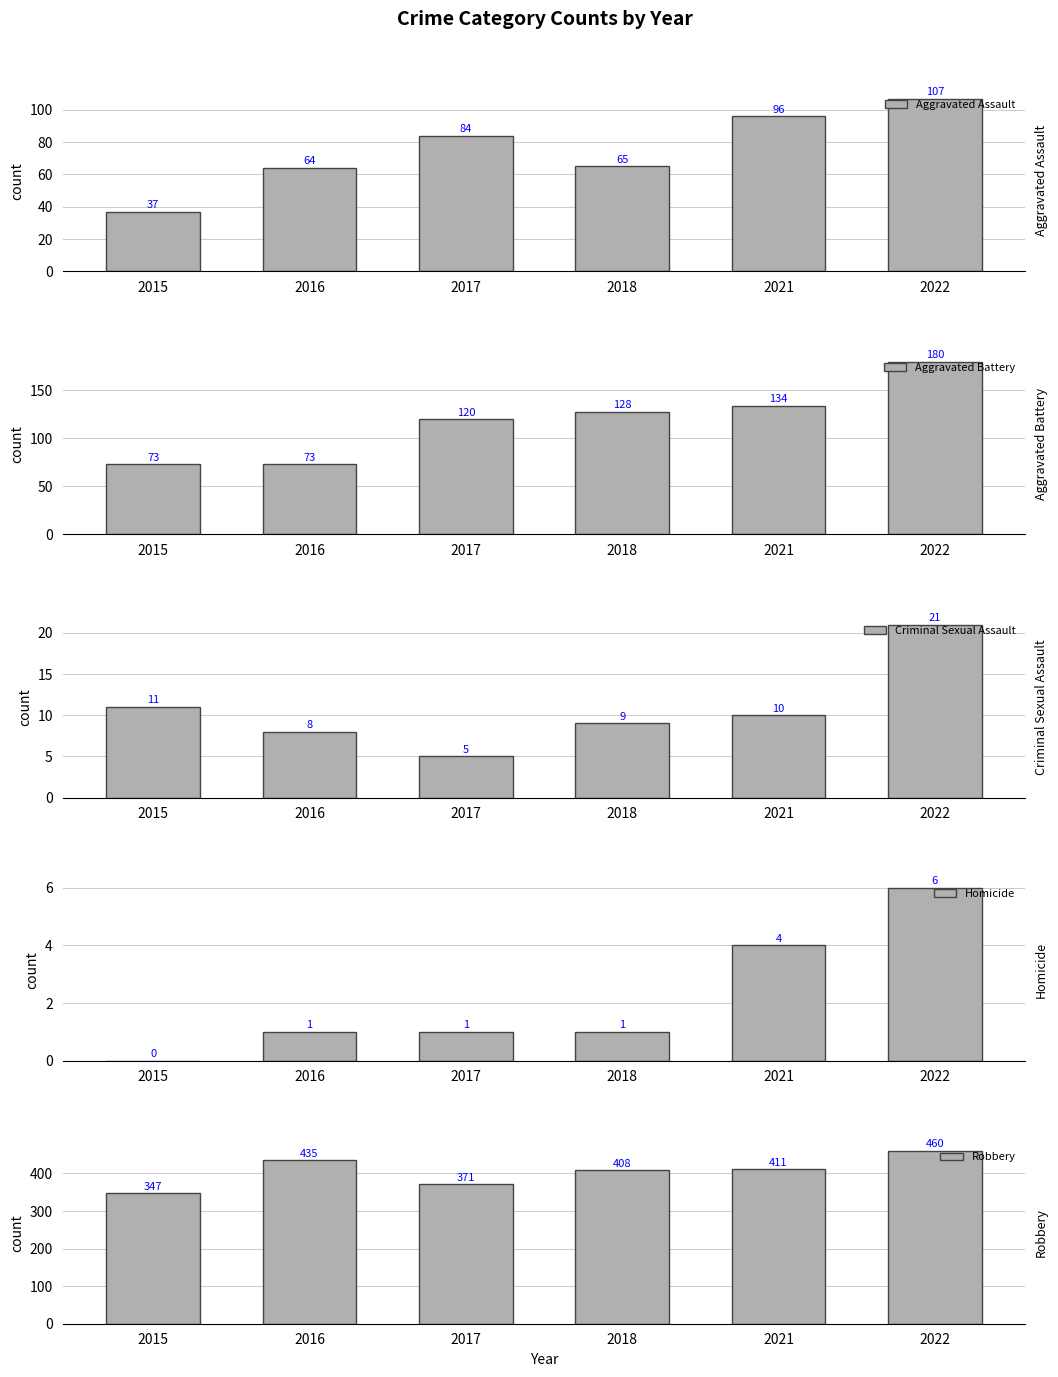

The Robbery series shows 371 at 2017. True or false?

True